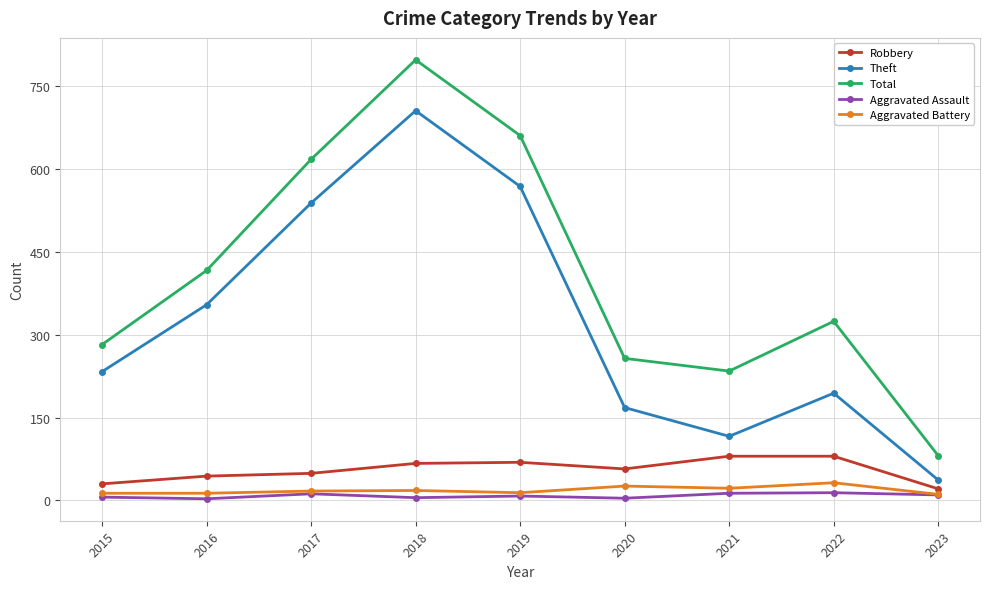

What is the difference between the maximum and second lowest values in the Aggravated Battery series?

19